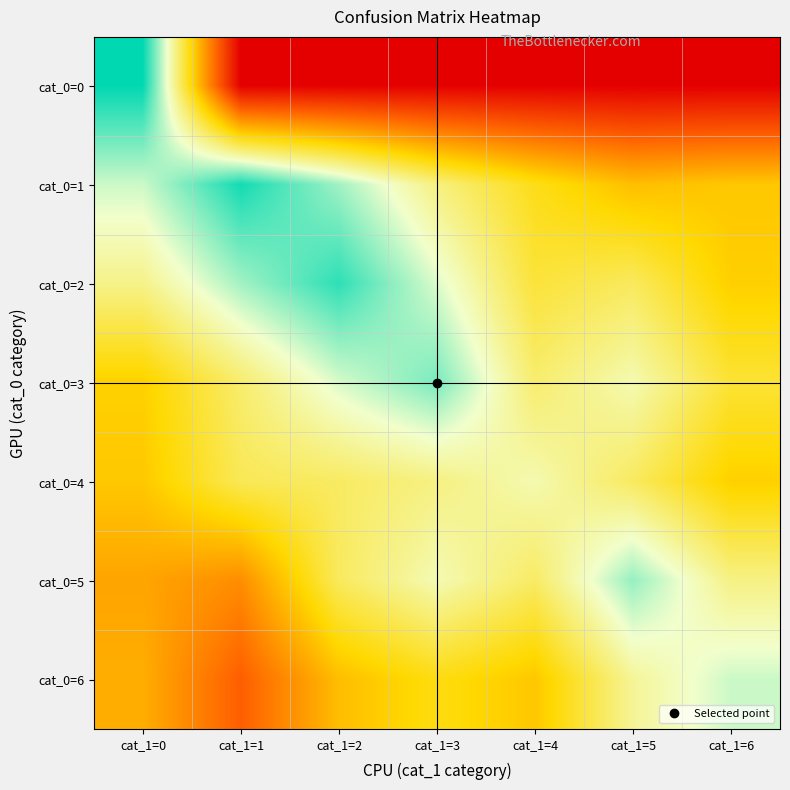

How many series are shown in this chart?

7